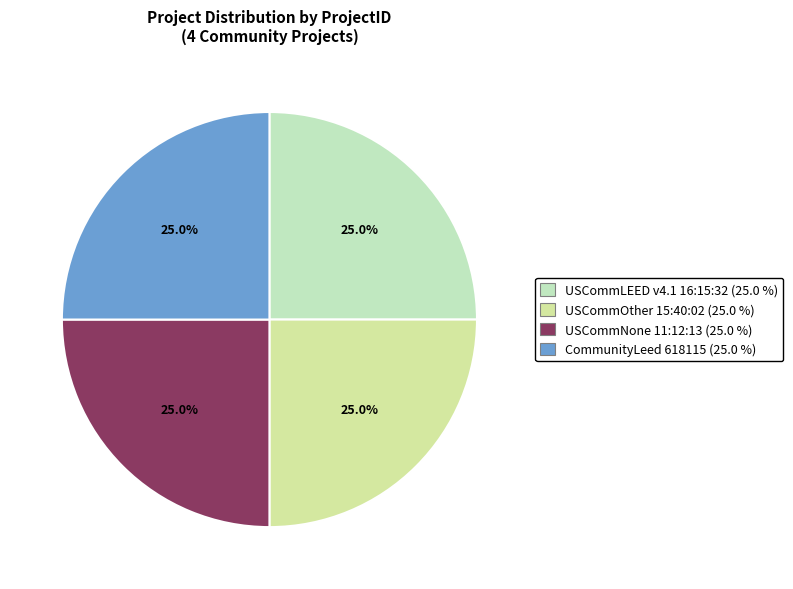

True or false: USCommOther 15:40:02 accounts for 25% of the total.

True